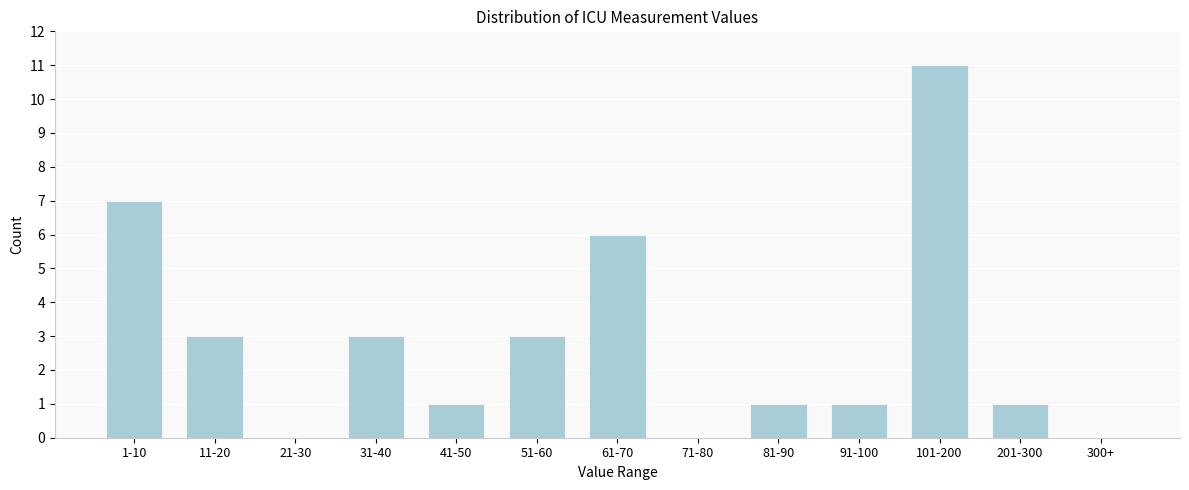

Reading right to left, list all the values displayed in this chart.

300+=0	201-300=1	101-200=11	91-100=1	81-90=1	71-80=0	61-70=6	51-60=3	41-50=1	31-40=3	21-30=0	11-20=3	1-10=7